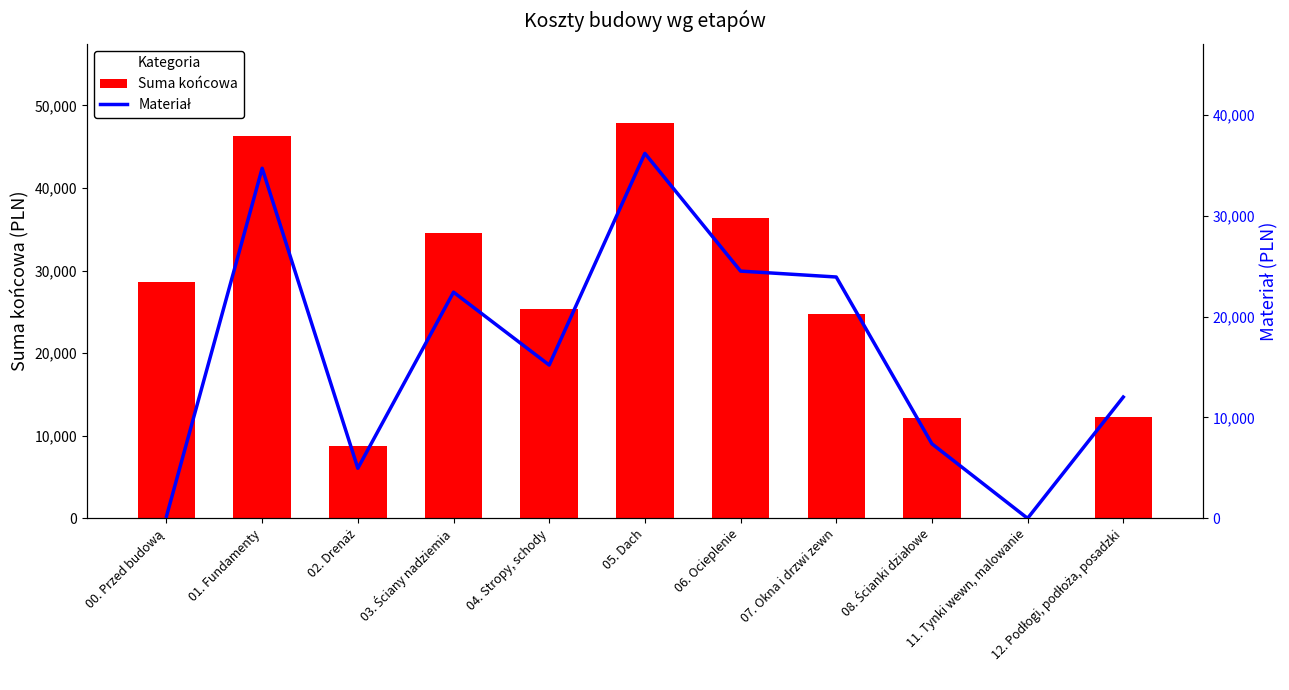

How many data points in Suma końcowa are above 25300?

6